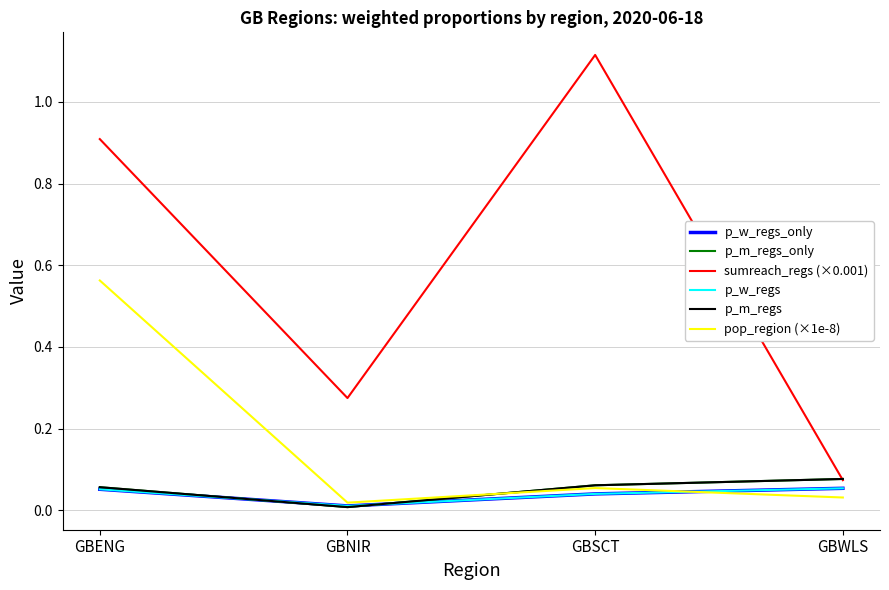

What position from the right is GBSCT?

2